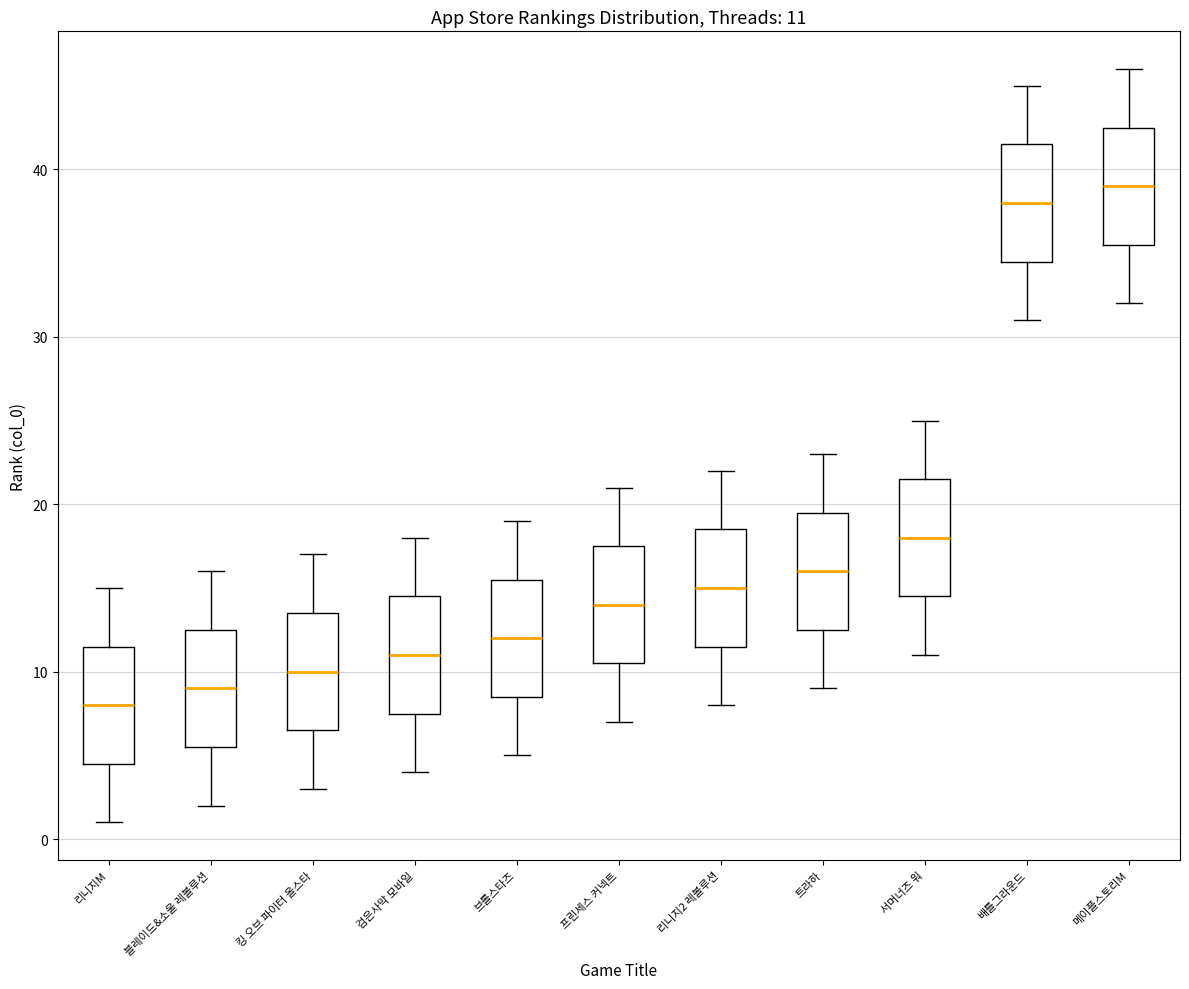

Which box's median line is the lowest?

리니지M